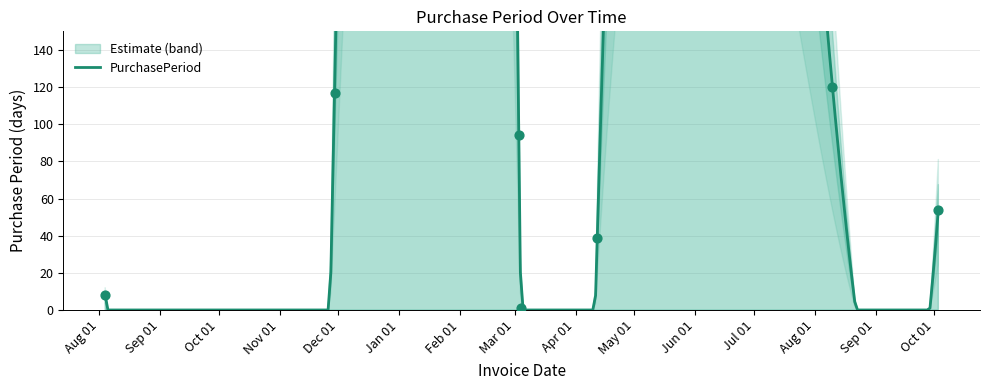

Approximately how many times larger is the value at 2017-03-03 compared to 2017-03-04?

94.0